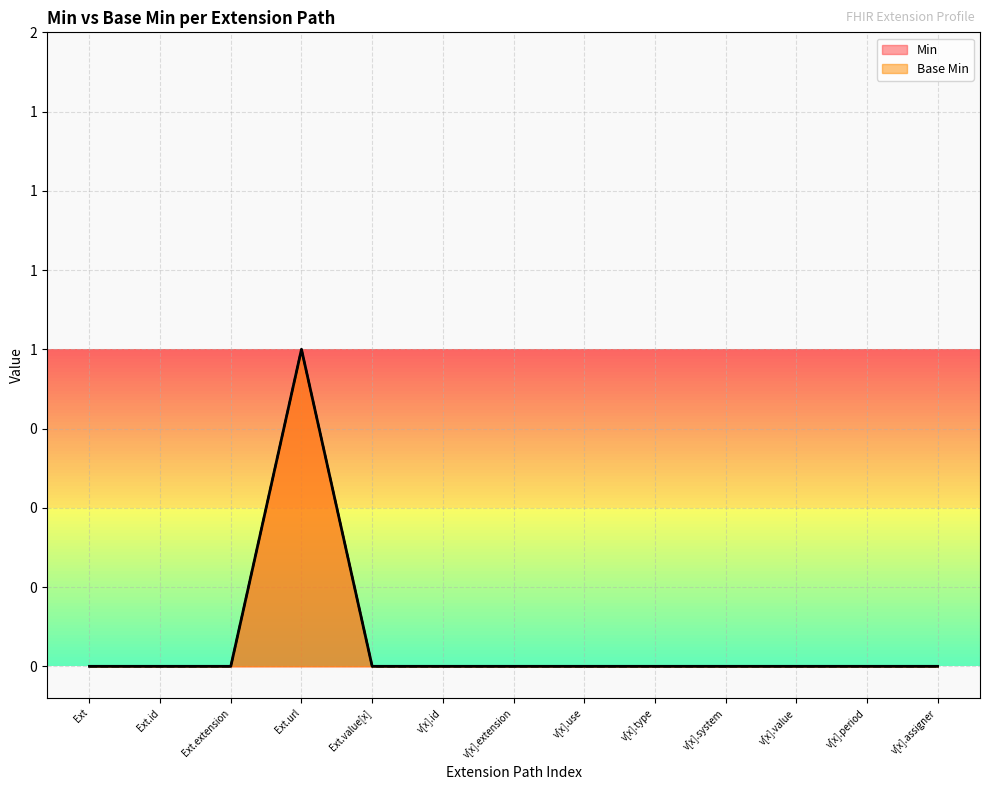

What is the label of the 4th point from the right?

v[x].system